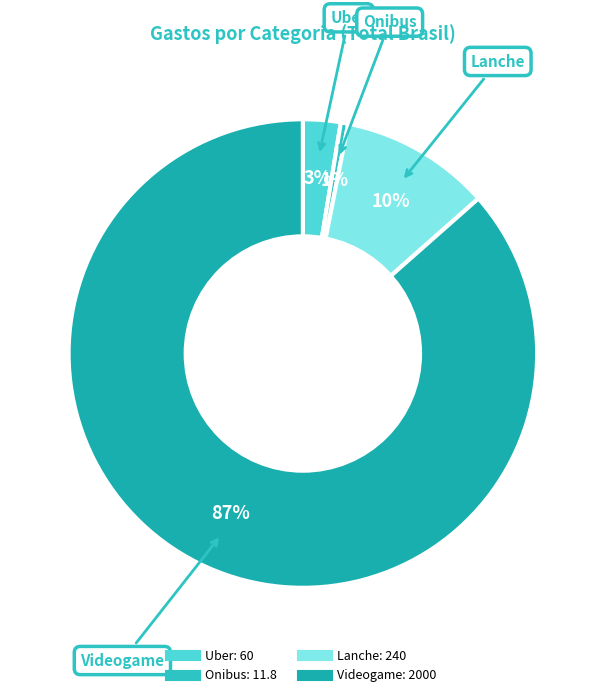

Is it true that Lanche is 10% of the pie?

True